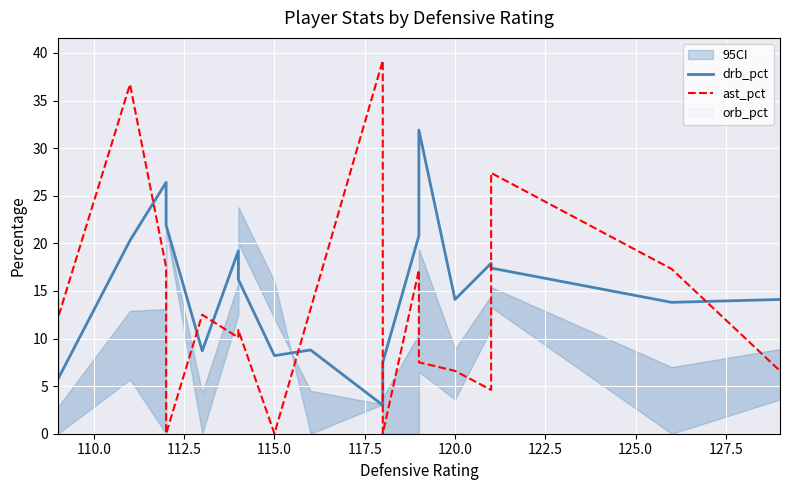

At 120.0, list the series in order from largest to smallest.

drb_pct, ast_pct